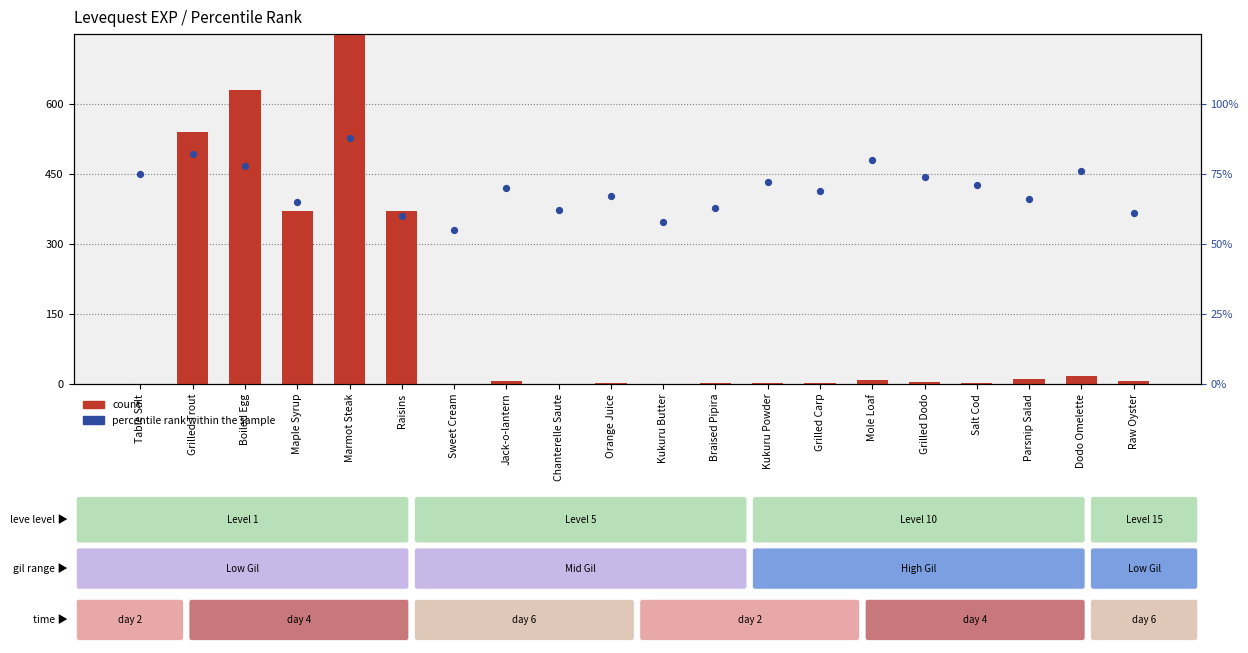

Which series reaches the maximum Y coordinate?

count